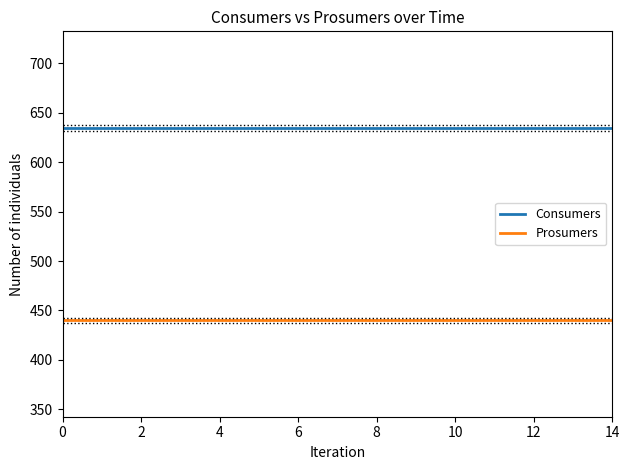

What is the sum of all Prosumers values?

6600